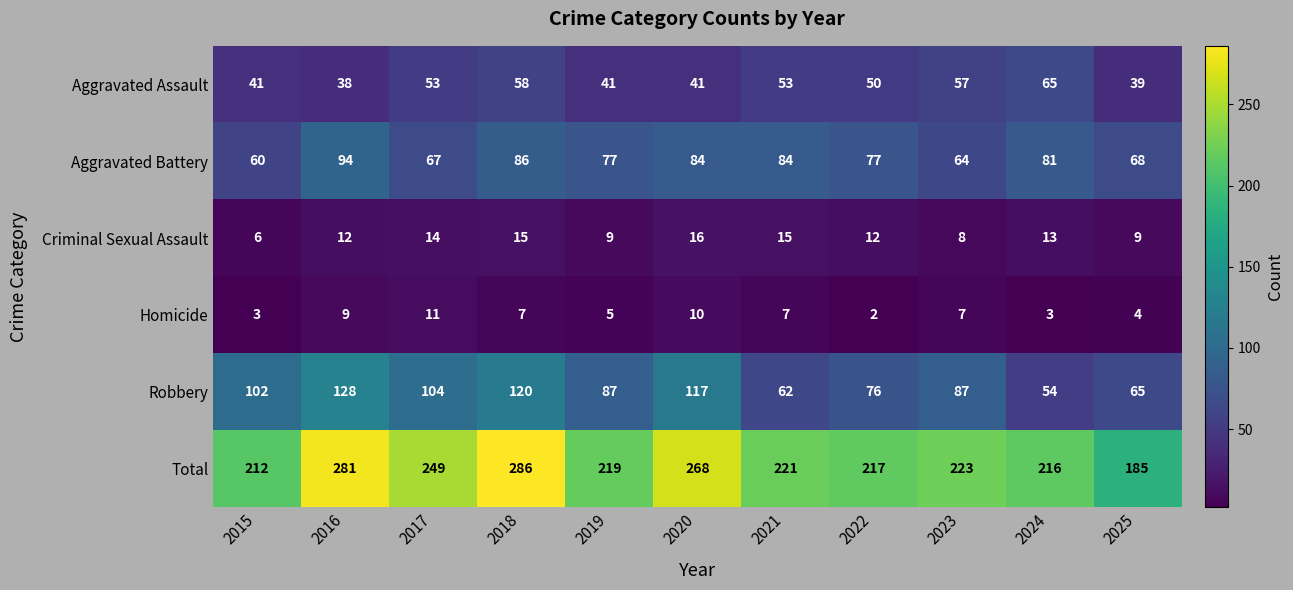

At 2018, list the series in order from largest to smallest.

Total, Robbery, Aggravated Battery, Aggravated Assault, Criminal Sexual Assault, Homicide